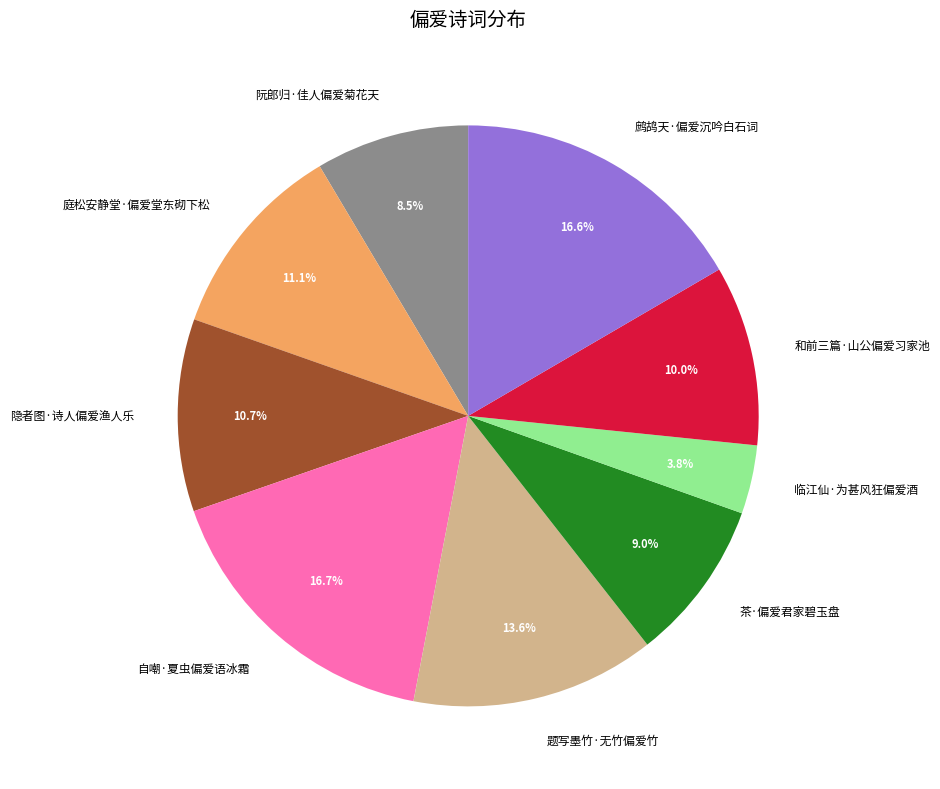

Does any single category account for the majority?

No